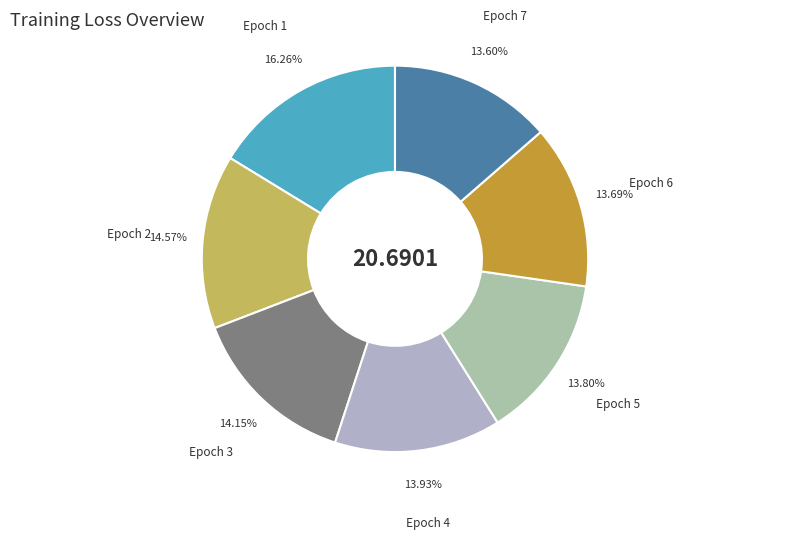

Is the sum of Epoch 7 and Epoch 1 greater than half?

No